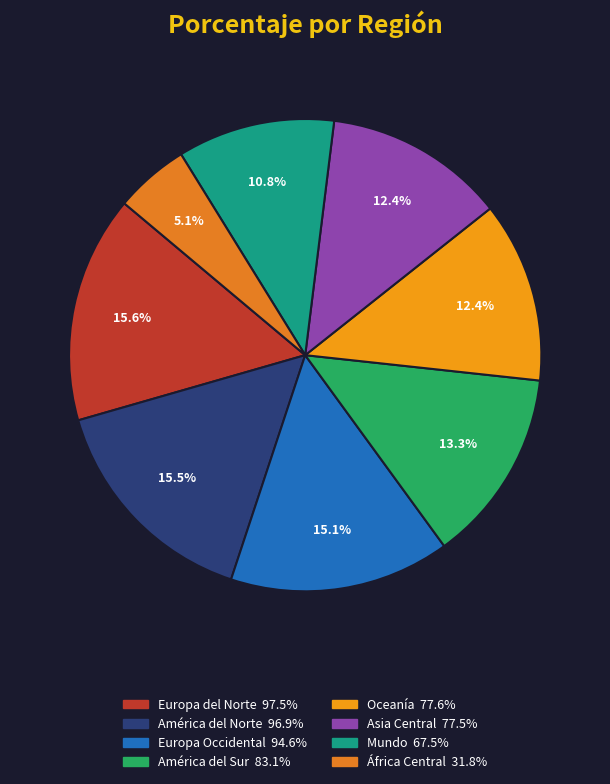

What is the change in value from América del Sur to África Central?

-51.3